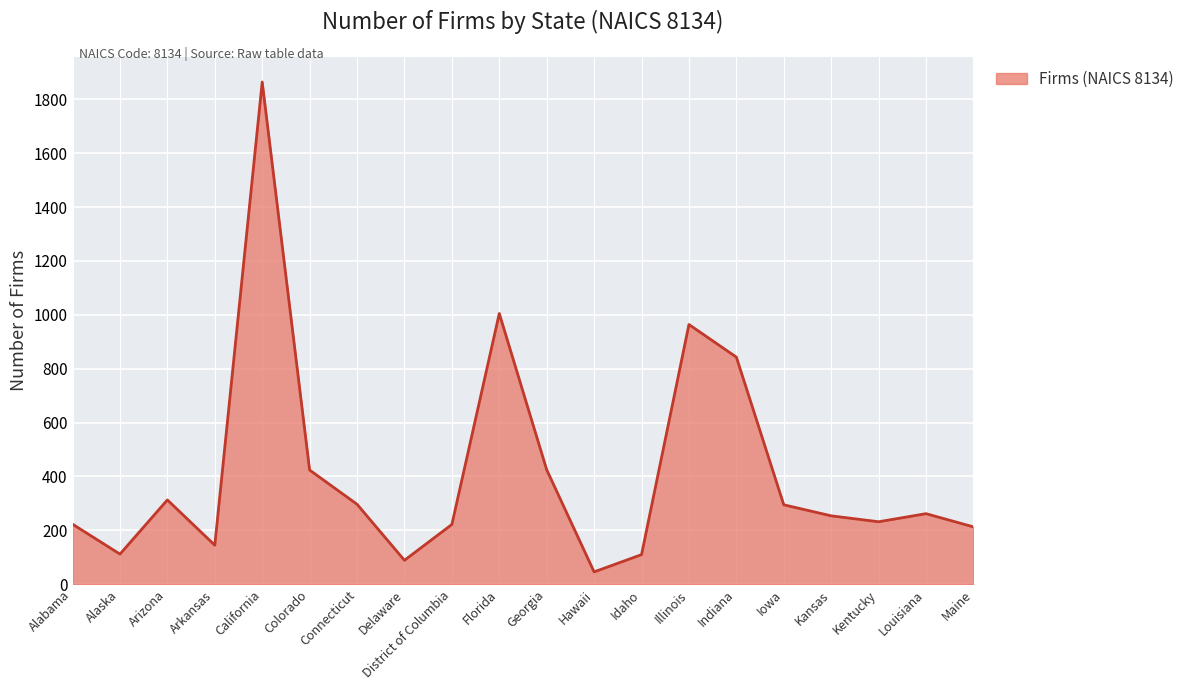

What is the difference between the maximum and second lowest values?

1775